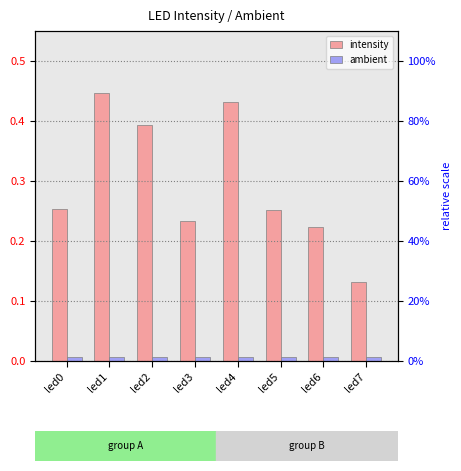

Count the intensity values in the range 0 to 1.

8